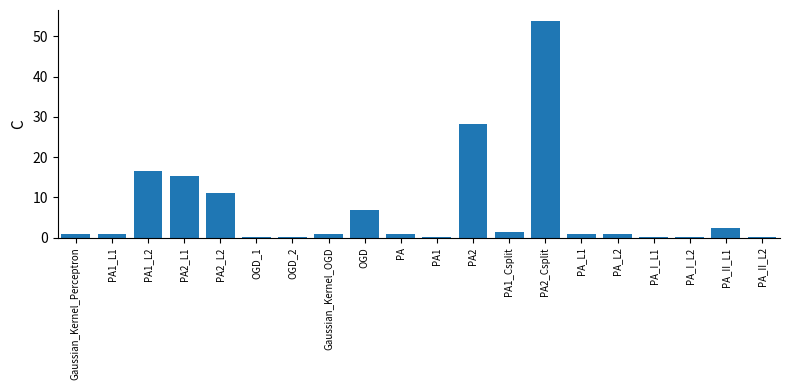

What is the difference between the values at PA_II_L2 and PA2_L2?

10.9